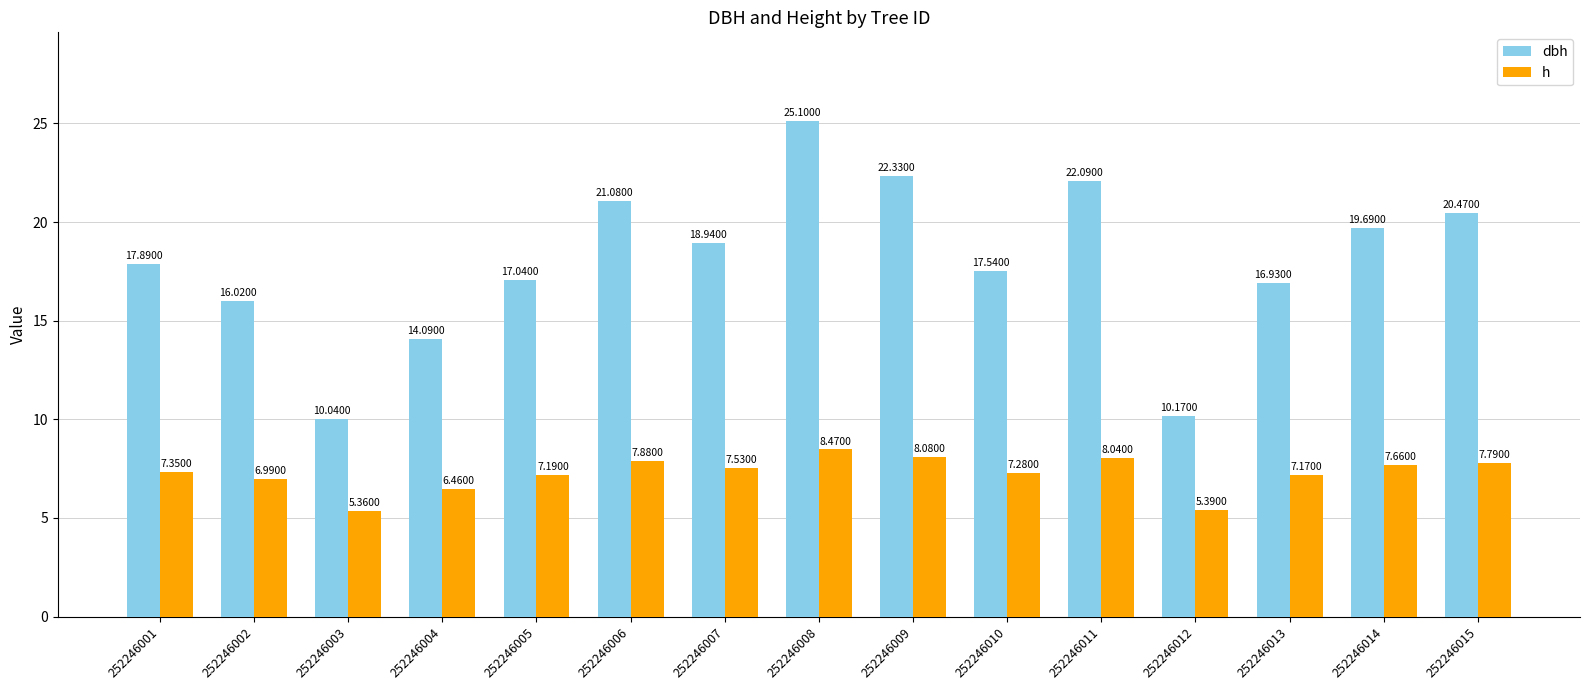

Rank the series by their average value, from highest to lowest.

dbh, h